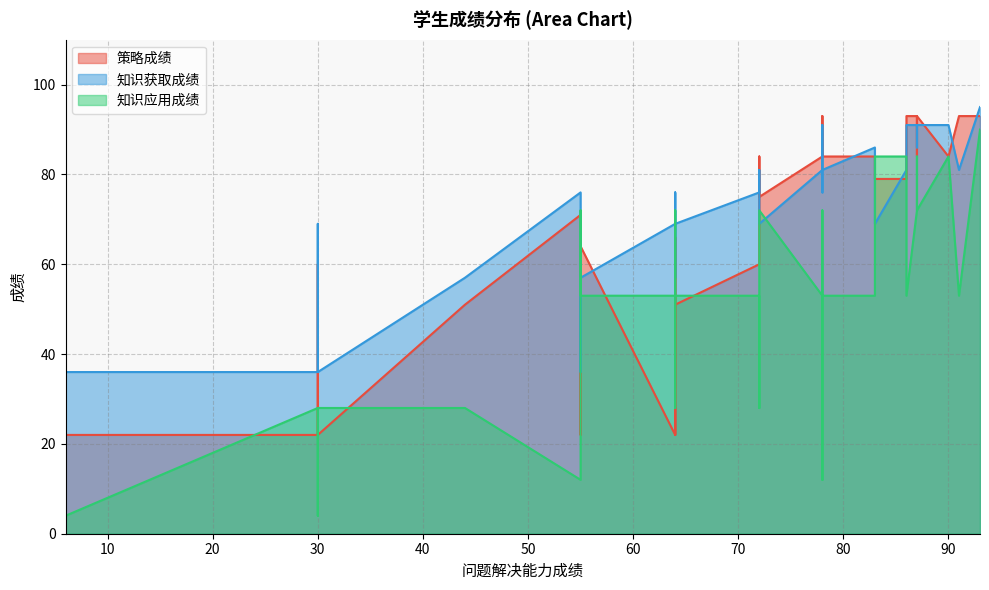

How many interior local peaks does the 知识获取成绩 series have?

11